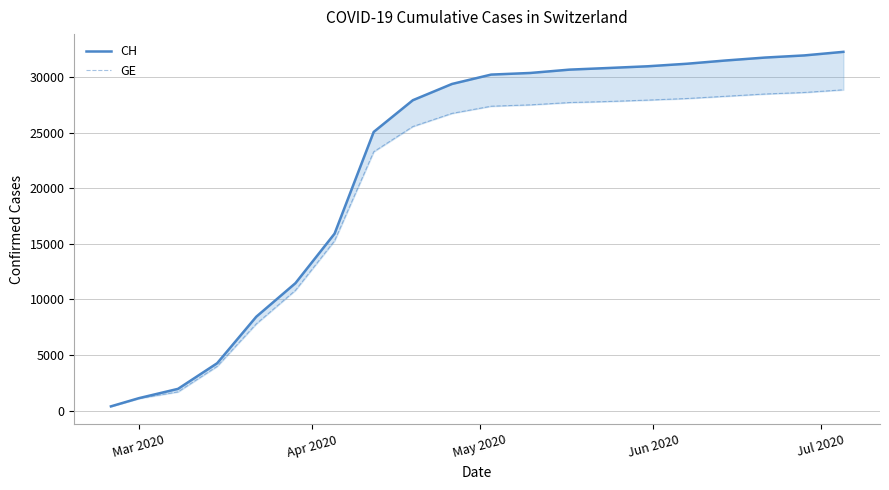

Reading left to right, transcribe all the data shown in this chart.

CH: 375	1113	1952	4259	8449	11467	15926	25088	27944	29407	30251	30397	30697	30845	30999	31227	31523	31785	31977	32300
GE: 375	1083	1681	3978	7807	10825	15284	23303	25576	26759	27404	27526	27734	27830	27955	28097	28302	28504	28641	28882